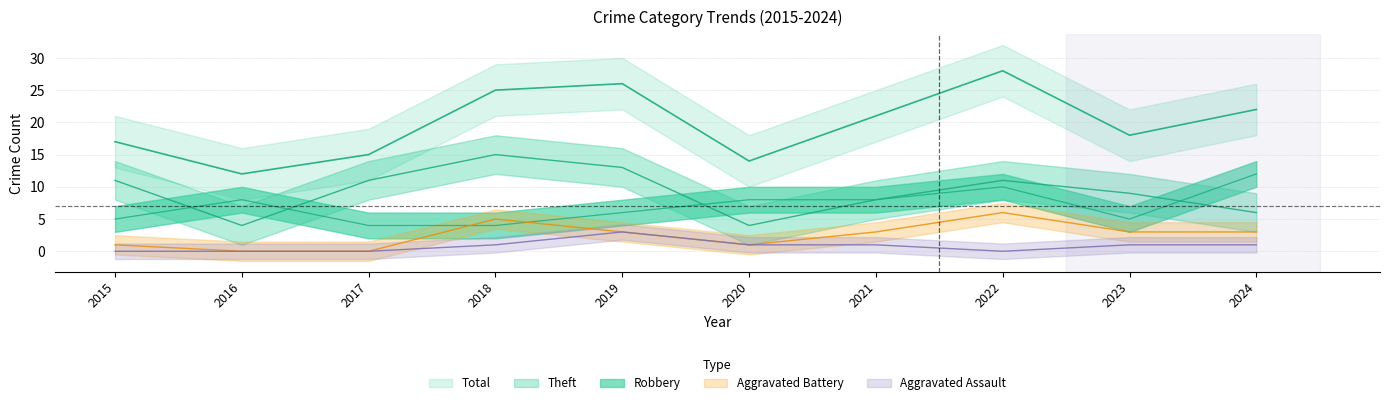

What are all the series names shown in the legend?

Robbery, Theft, Total, Aggravated Battery, Aggravated Assault